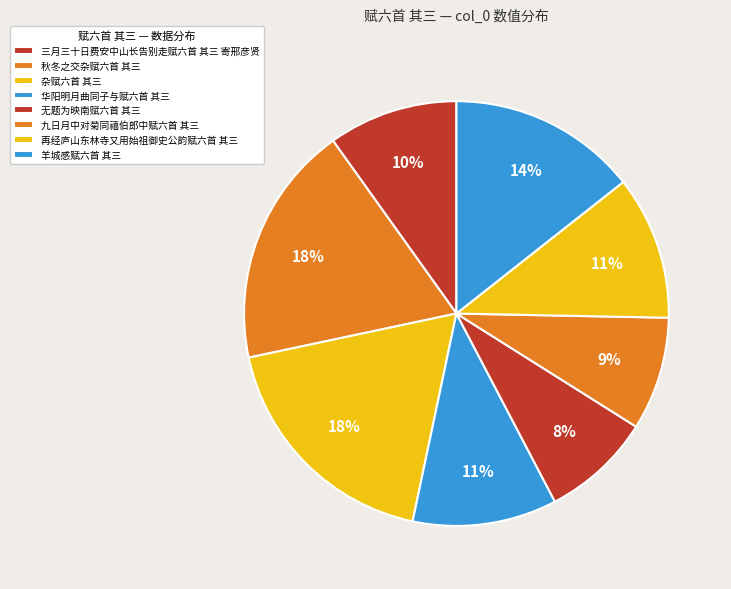

How many slices are in this pie chart?

8